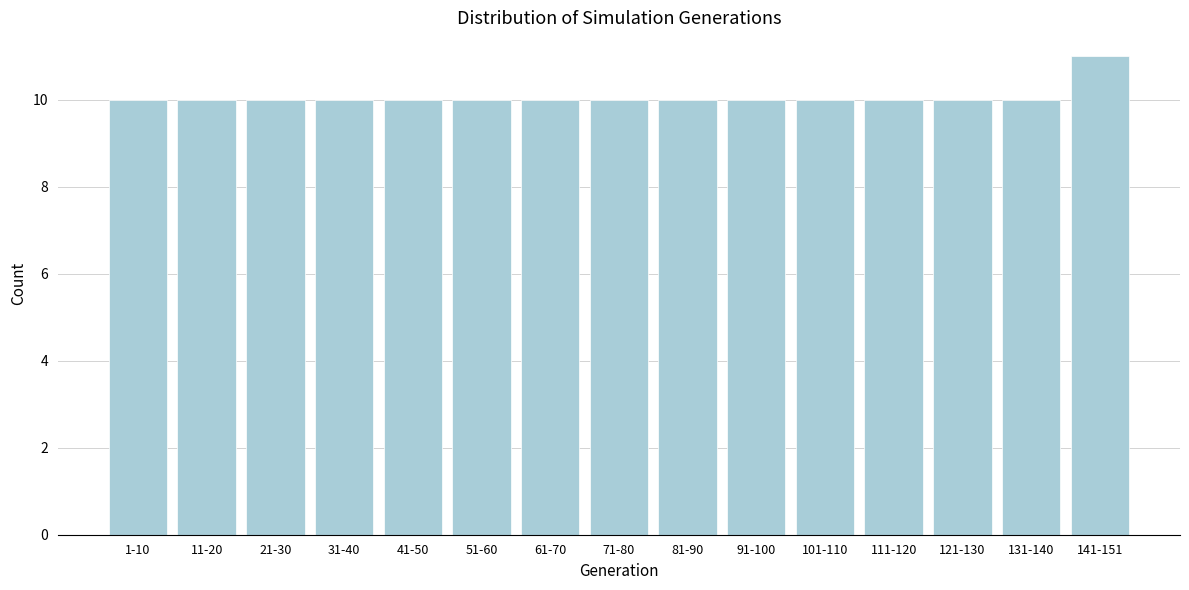

Reading left to right, what are all the values shown in this chart?

10	10	10	10	10	10	10	10	10	10	10	10	10	10	11